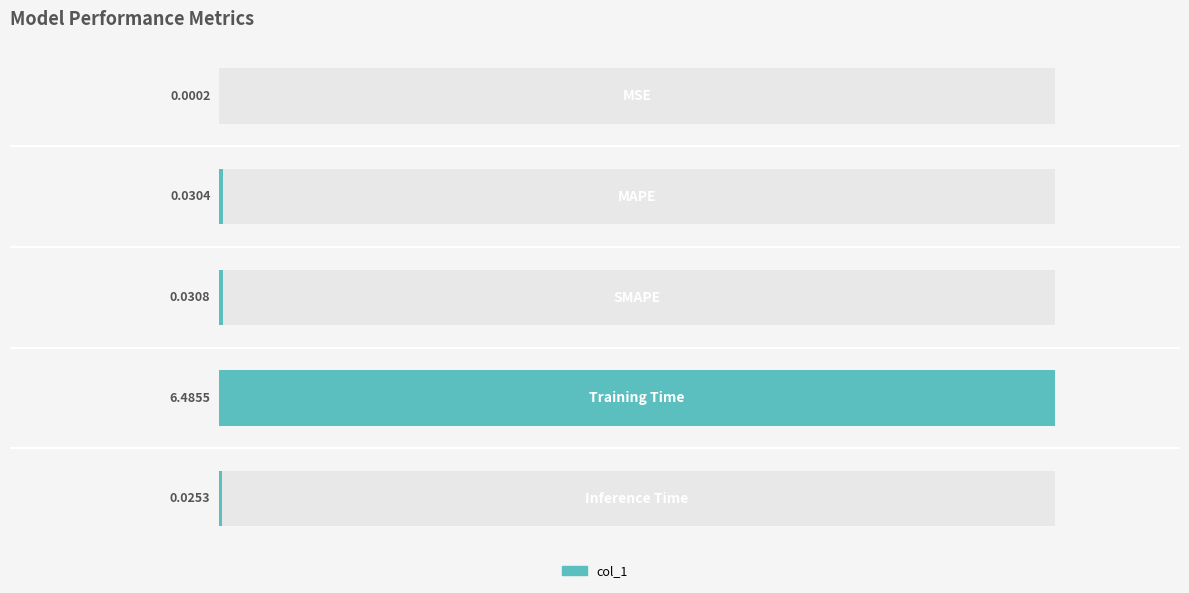

What is the greatest value displayed?

6.5